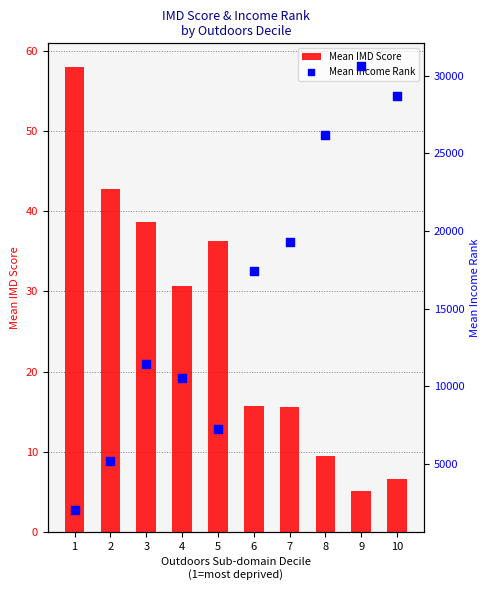

Is the value of Mean IMD Score at 10 greater than the value of Mean Income Rank at 2?

No